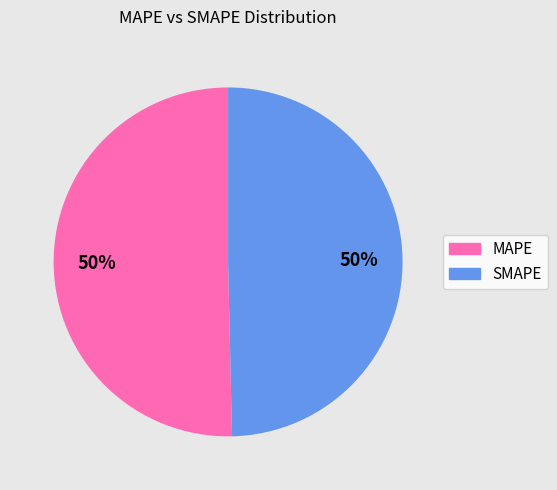

To the nearest percent, what is the average slice percentage?

50%